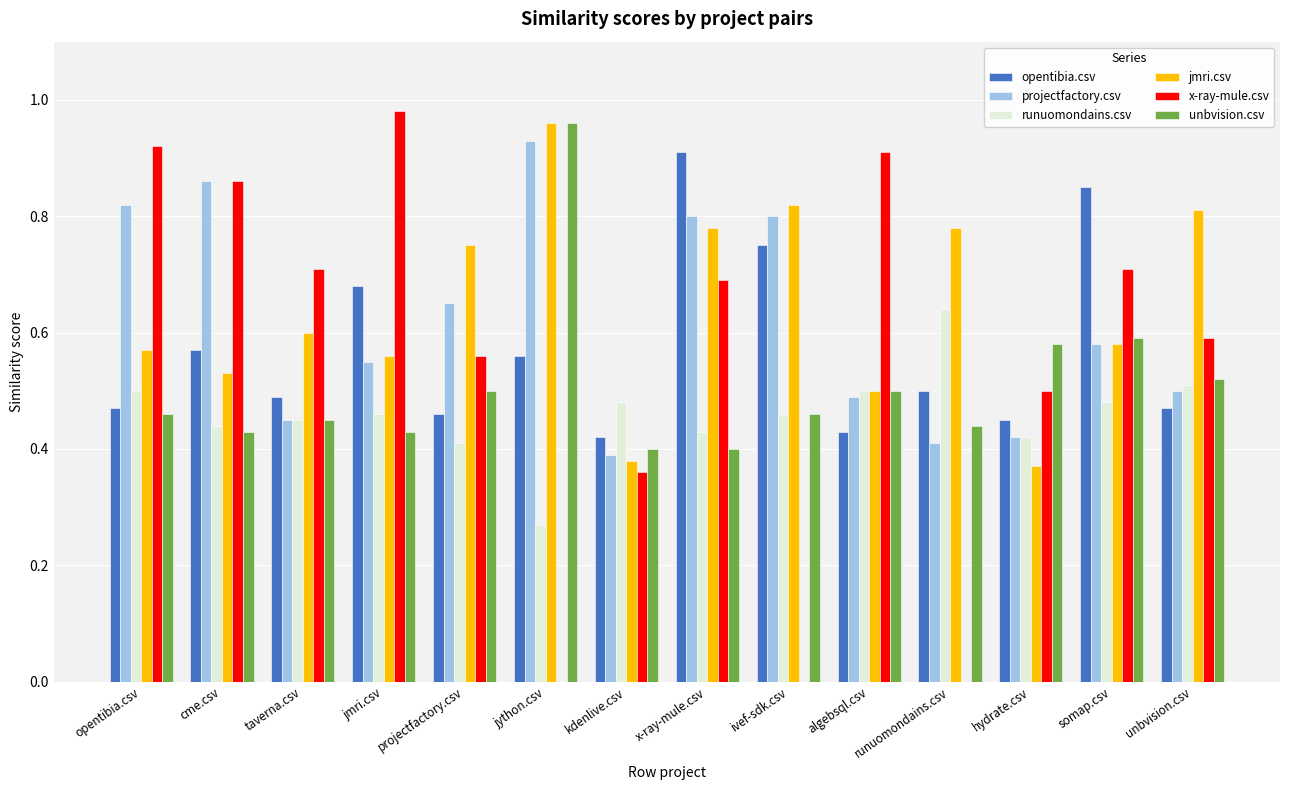

At which category is the sum across all series the highest?

x-ray-mule.csv